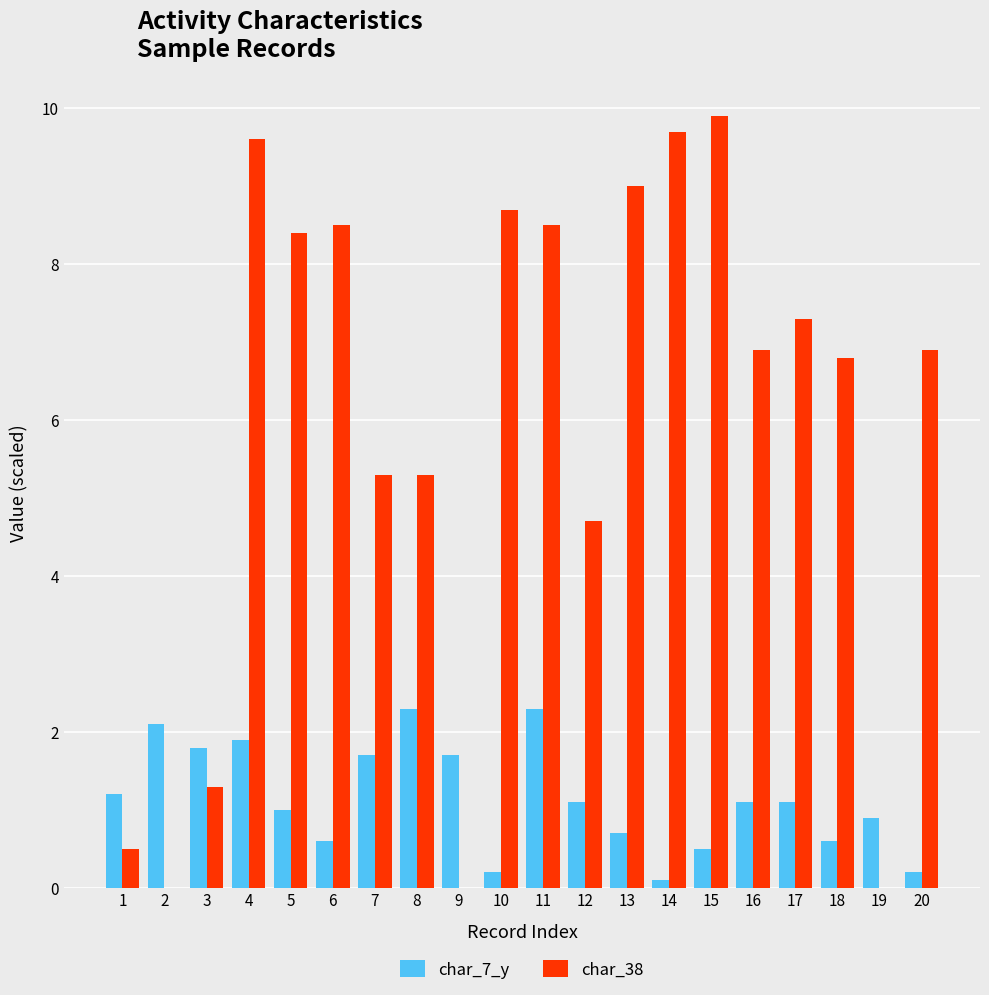

True or false: char_7_y has a value of 0.5 at 15.

True